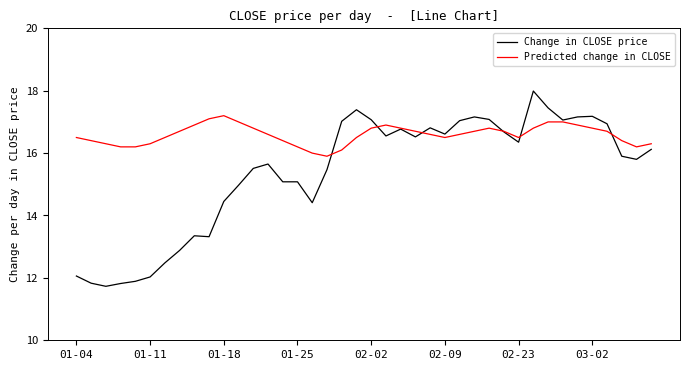

Which series has the largest range (max minus min)?

Change in CLOSE price